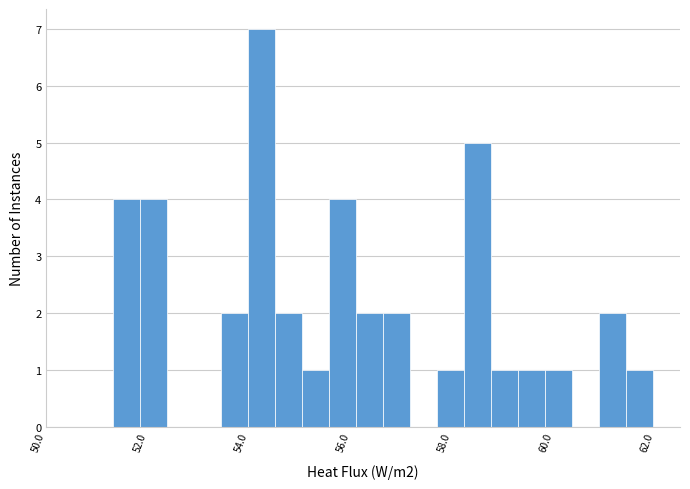

Around what value on the x-axis is the tallest bar? Give the approximate position of its centre, as read against the axis.

54.2